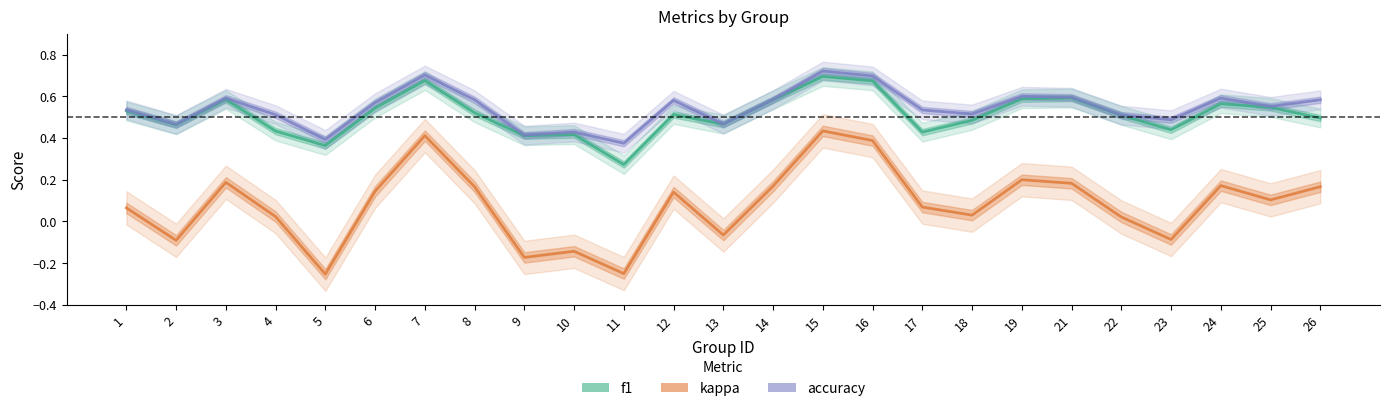

At 19, list the series in order from smallest to largest.

kappa, f1, accuracy